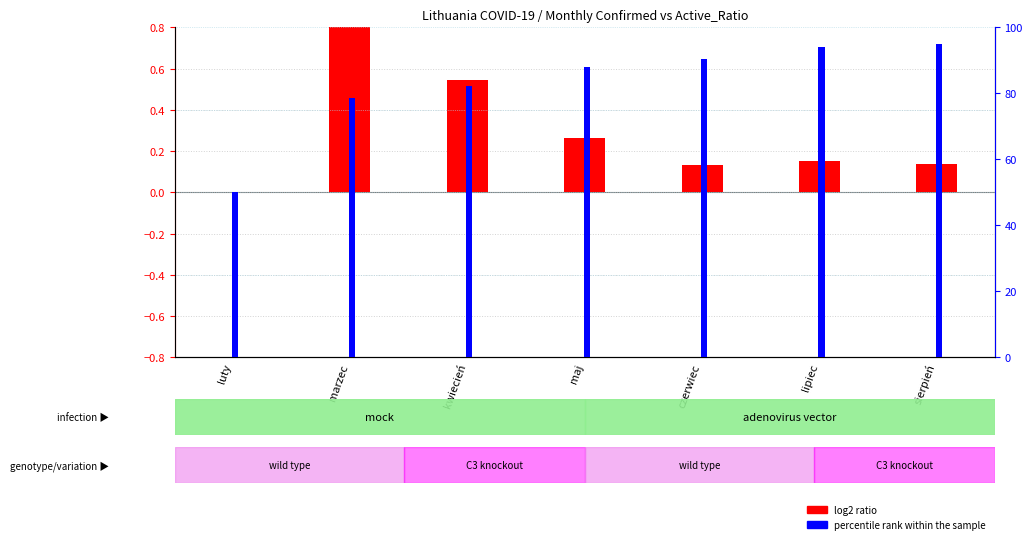

Count the number of data series in this chart.

2